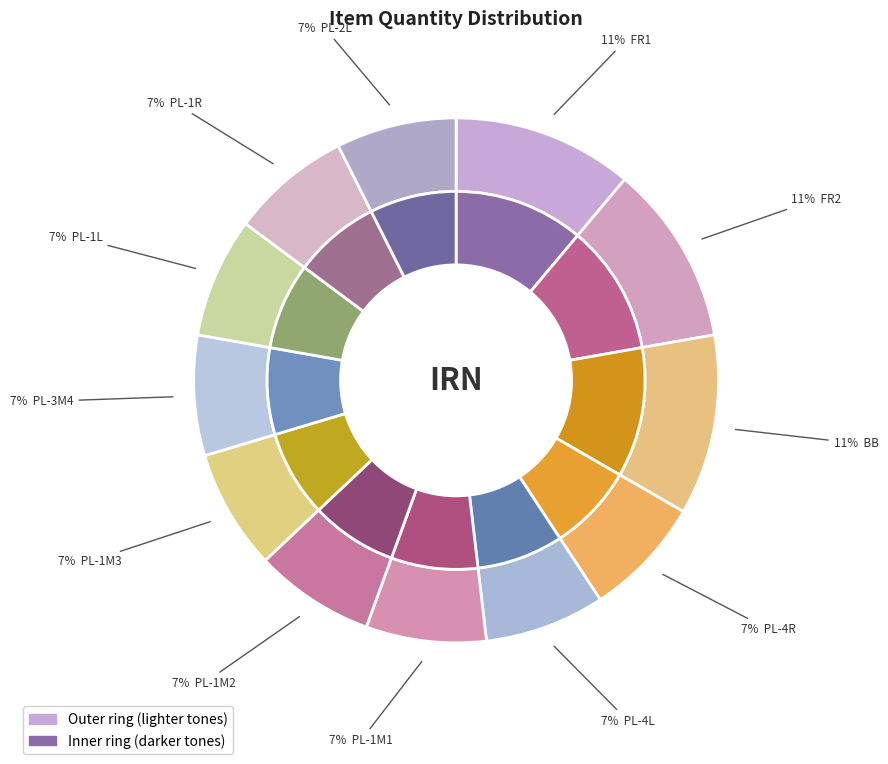

Is it true that PL-4R is 16% of the pie?

False